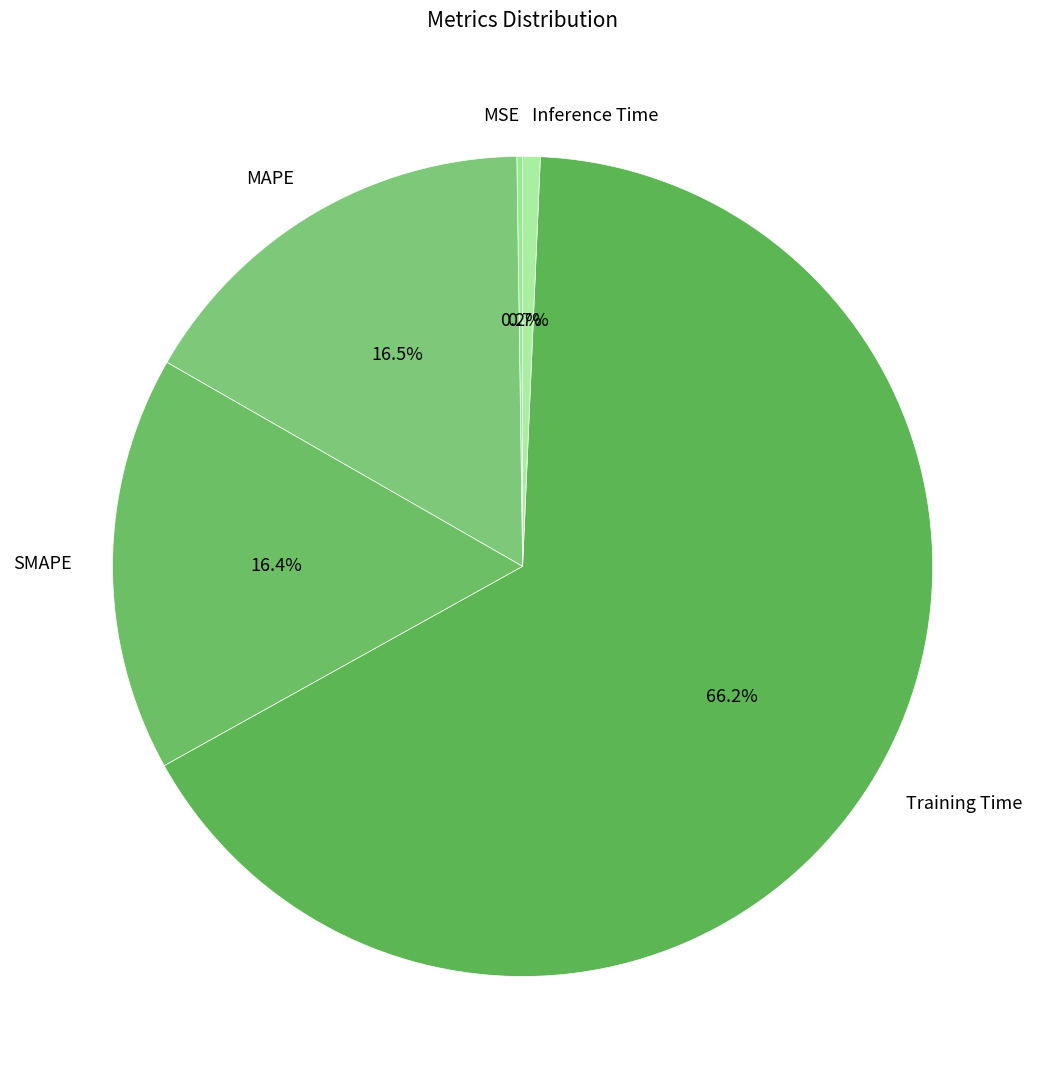

What is the majority slice?

Training Time